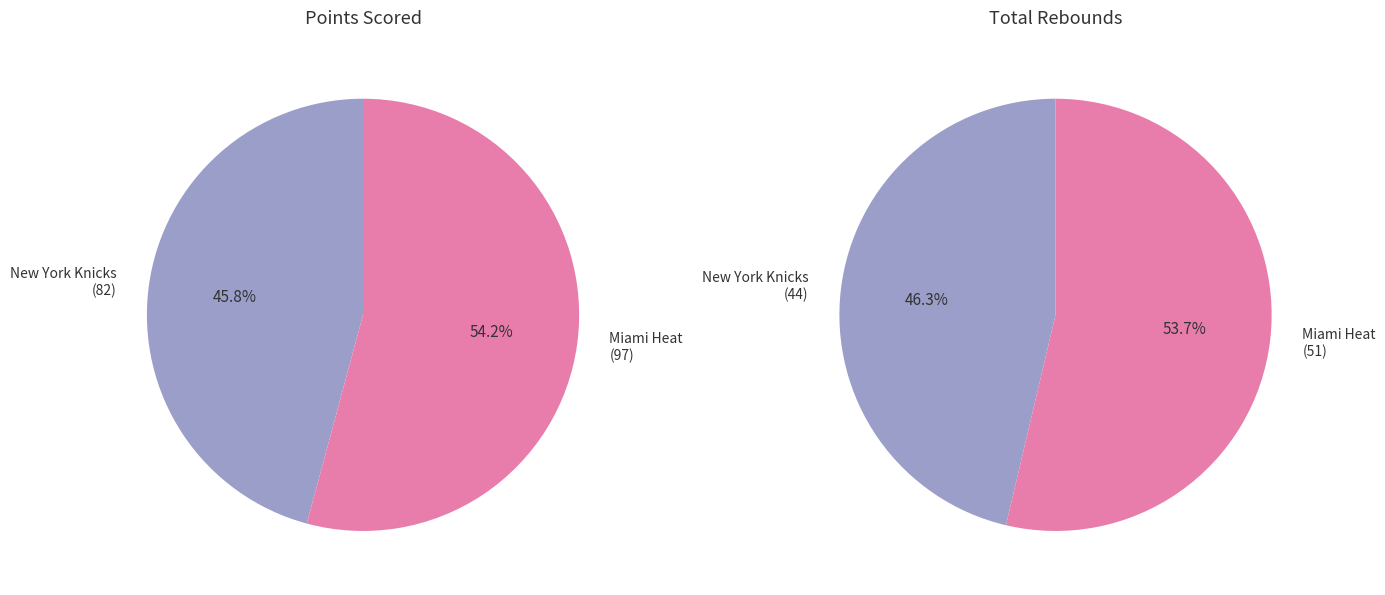

To the nearest percent, what percentage of the pie is New York Knicks?

46%